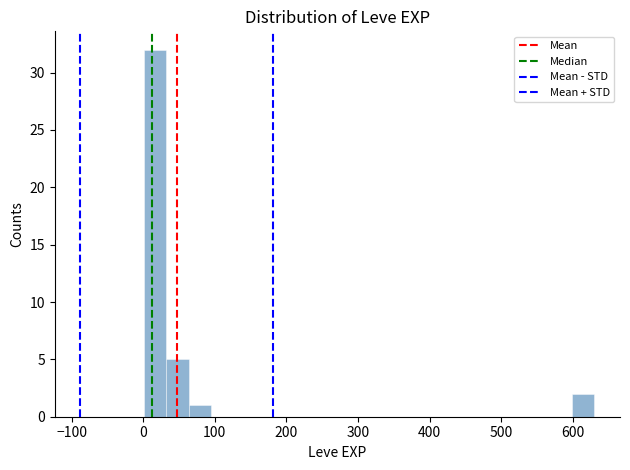

Read against the x-axis, roughly where is the centre of the tallest bar?

20